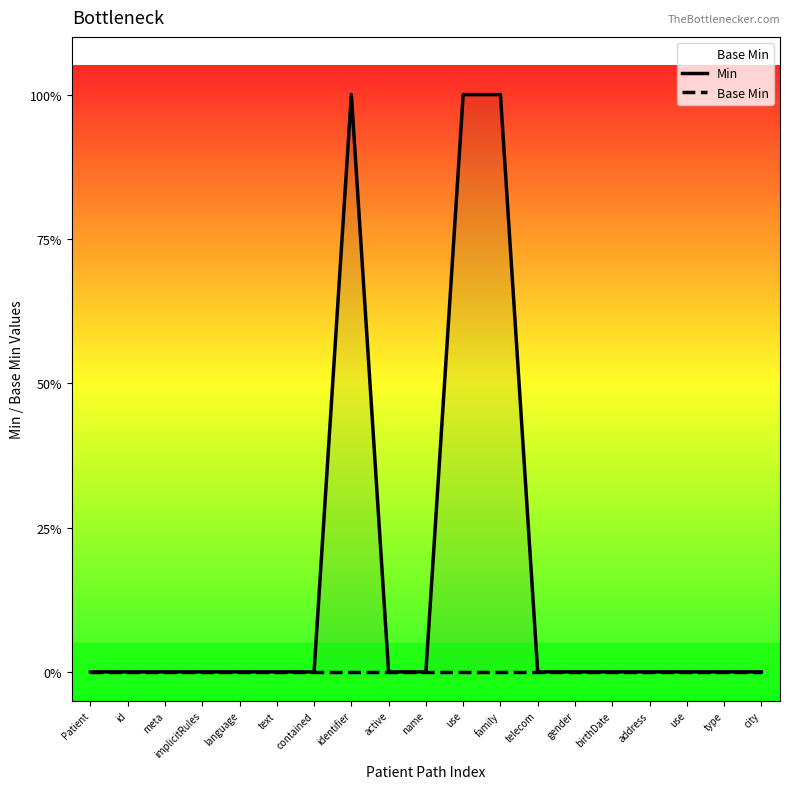

True or false: Base Min and Min cross at least once.

False